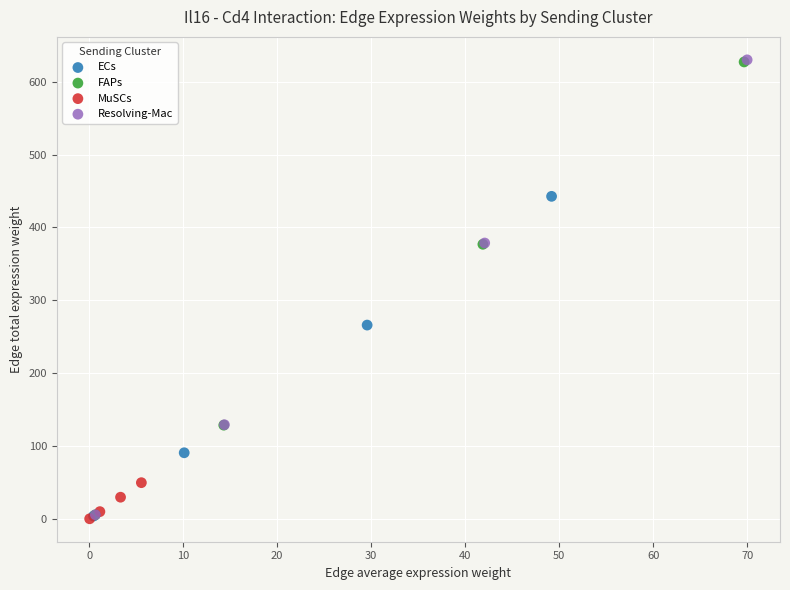

Which series has the widest spread of Y values?

Resolving-Mac